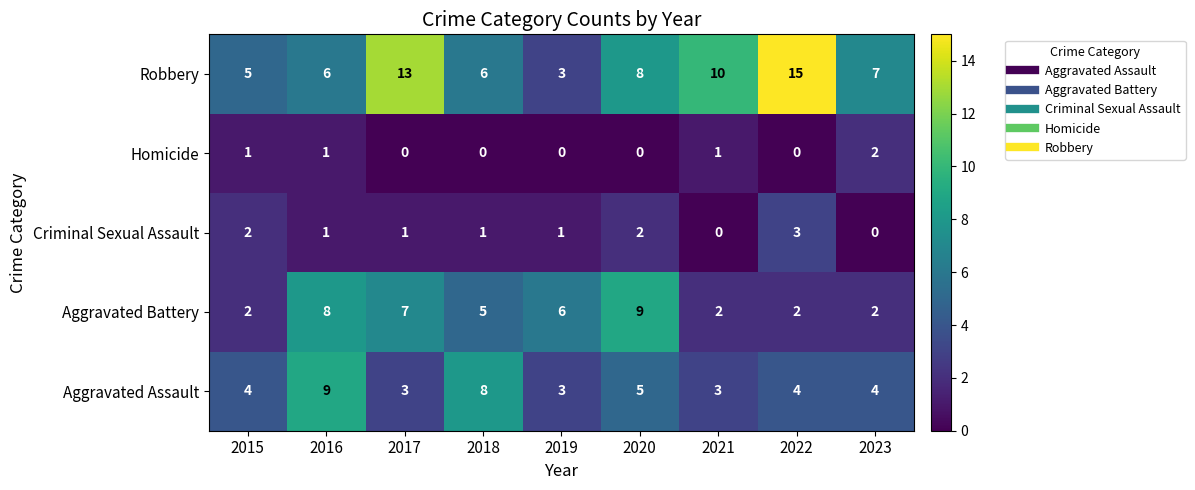

Rank the series at 2022 from lowest to highest value.

Homicide, Aggravated Battery, Criminal Sexual Assault, Aggravated Assault, Robbery